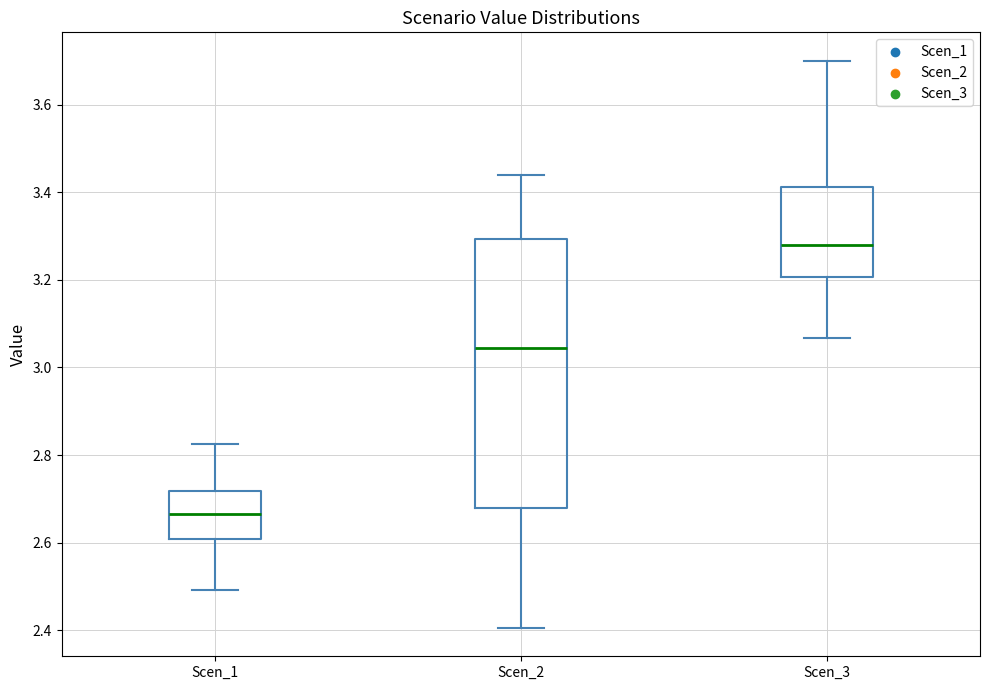

Where is the lower edge of the box for Scen_2 on the y-axis? The values are not printed on the chart, so give them approximately, as read against the axis.

2.68